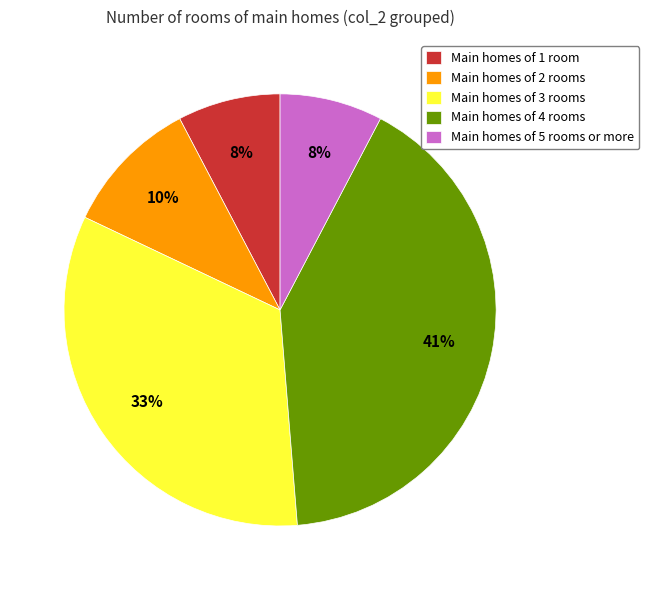

To the nearest percent, what is the average slice percentage?

20%